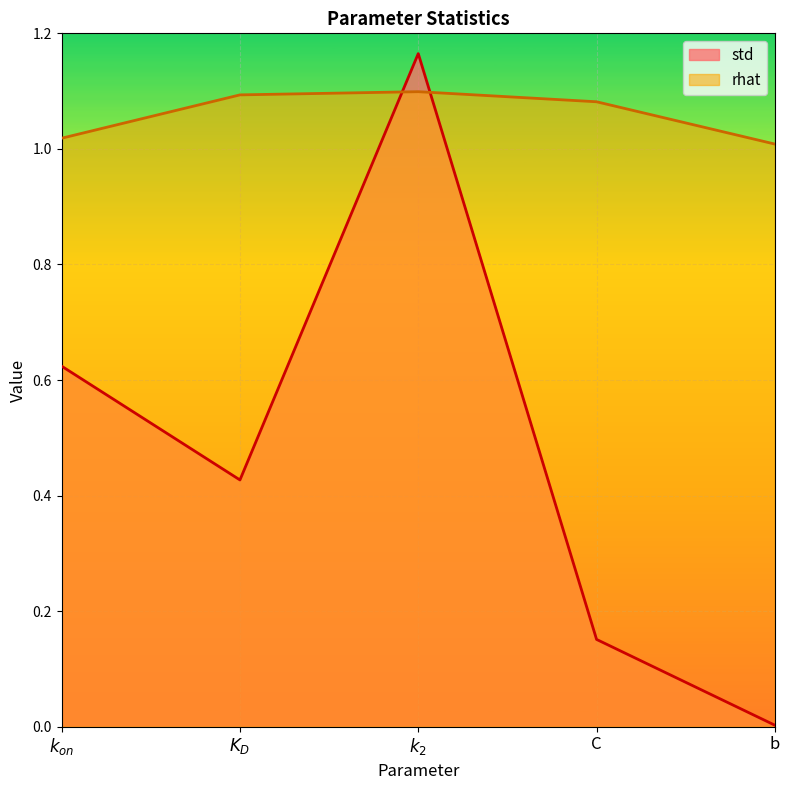

How many interior local peaks does the std series have?

1